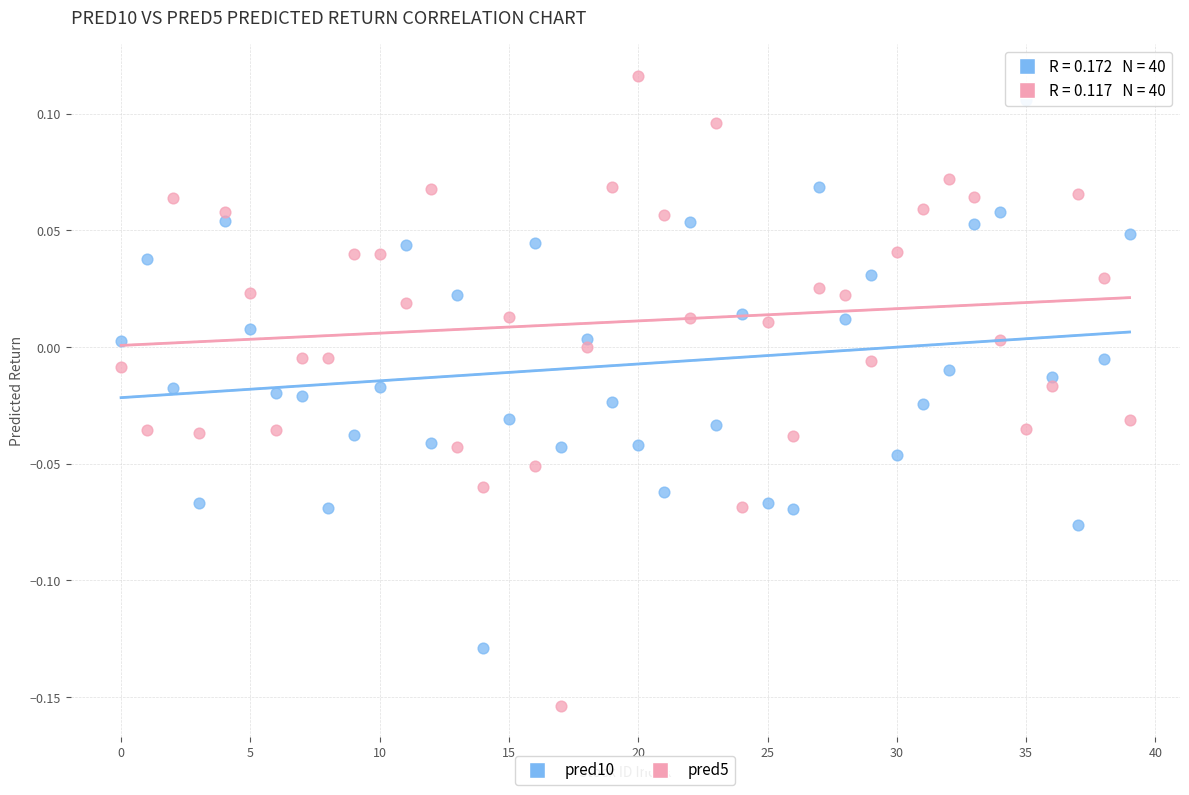

Which series has the largest Y range (max minus min)?

pred5